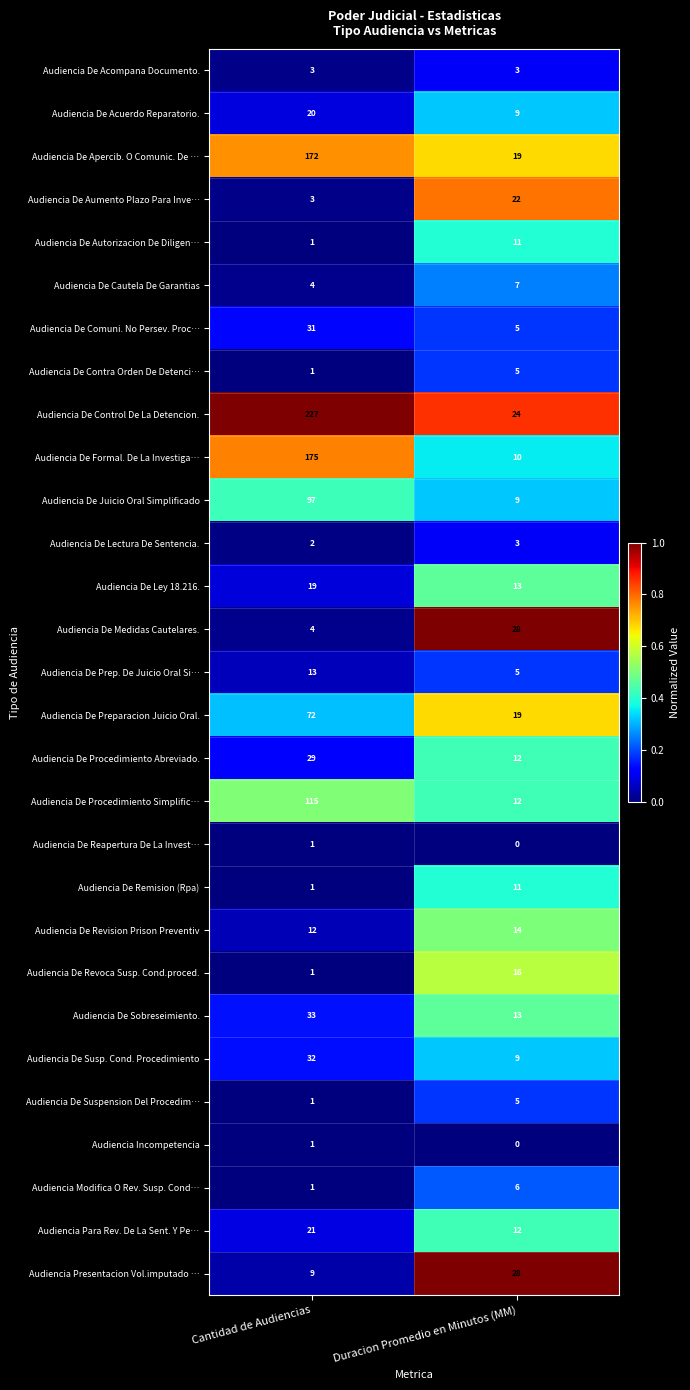

Which label corresponds to the largest value in the chart?

Cantidad de Audiencias